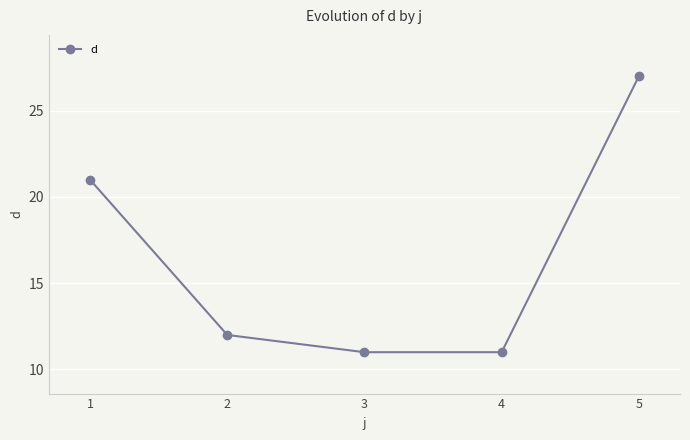

What is the difference between the maximum and minimum values?

16